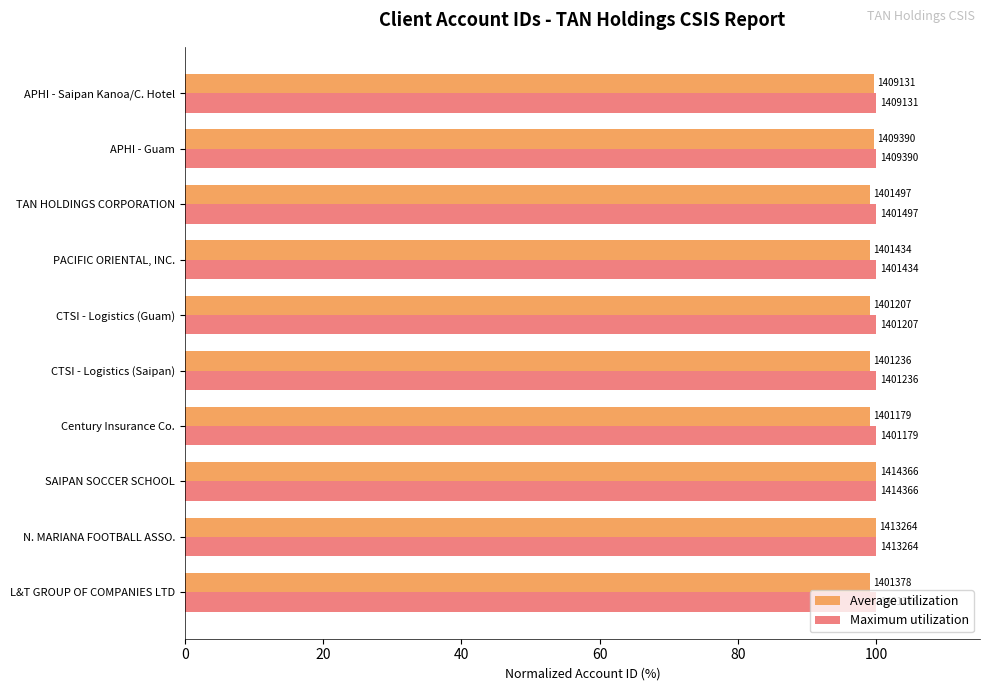

What are all the series names shown in the legend?

Average utilization, Maximum utilization